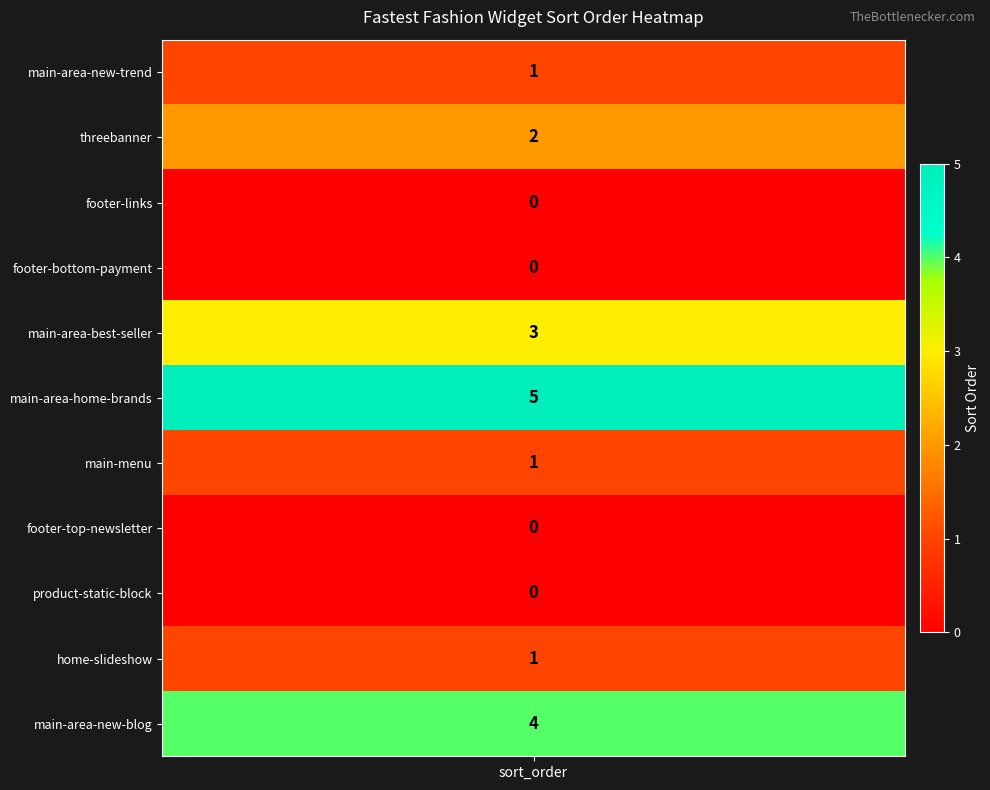

List the labels in order of value, smallest first.

fastest-fashion-footer-links, fastest-fashion-footer-bottom-payment, fastest-fashion-footer-top-newsletter, fastest-fashion-product-static-block, fastest-fashion-main-area-new-trend, fastest-fashion-main-menu, fastest-fashion-home-slideshow, fastest-fashion-threebanner, fastest-fashion-main-area-best-seller, fastest-fashion-main-area-new-blog, fastest-fashion-main-area-home-brands